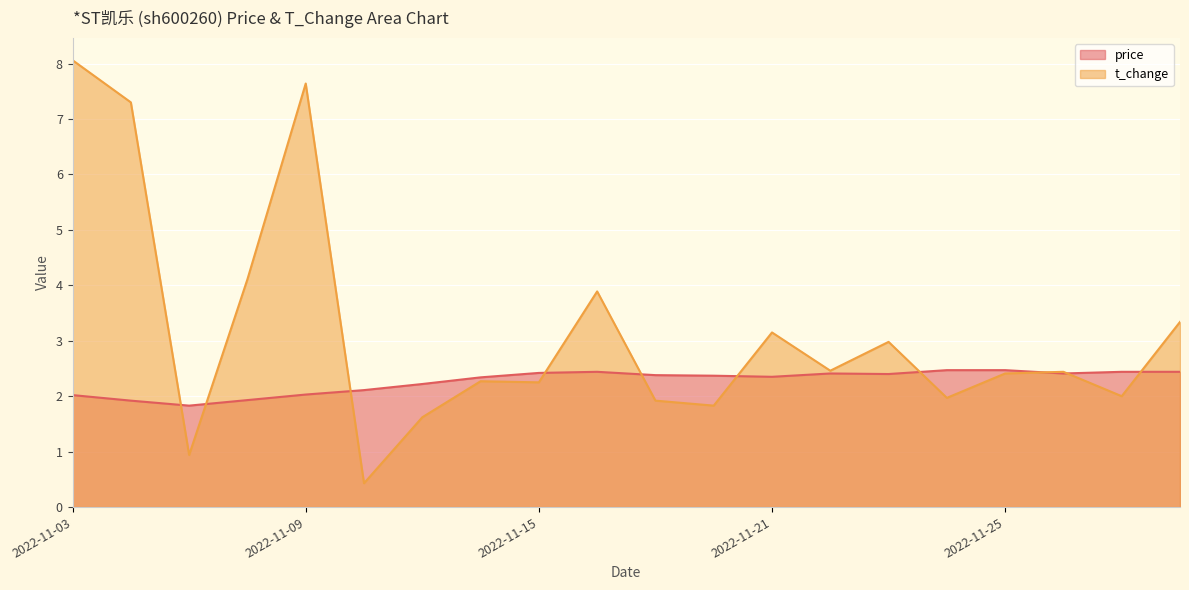

After their last crossing, which series has the higher values: price or t_change?

t_change